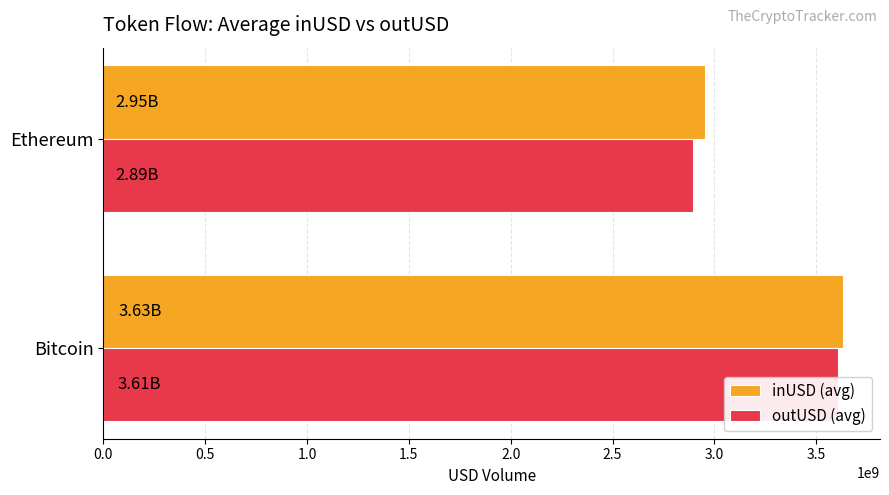

What is the value of the inUSD (avg) bar at the 1st from the left?

3631127312.9